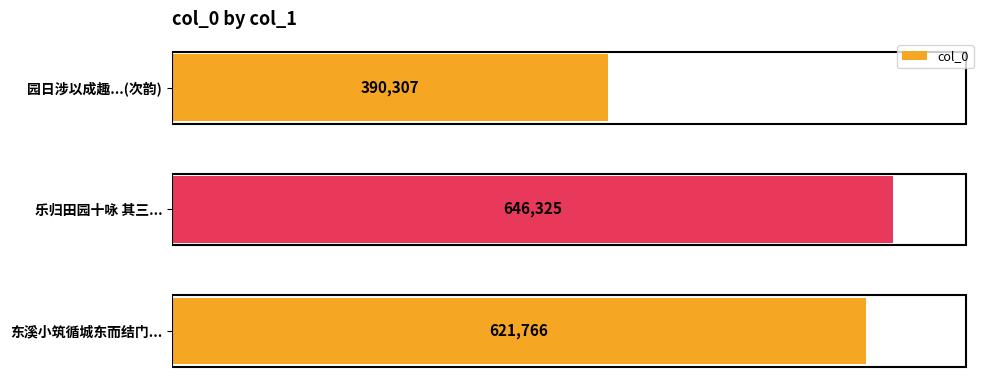

Rank the categories by value from highest to lowest.

乐归田园十咏 其三..., 东溪小筑循城东而结门..., 园日涉以成趣...(次韵)